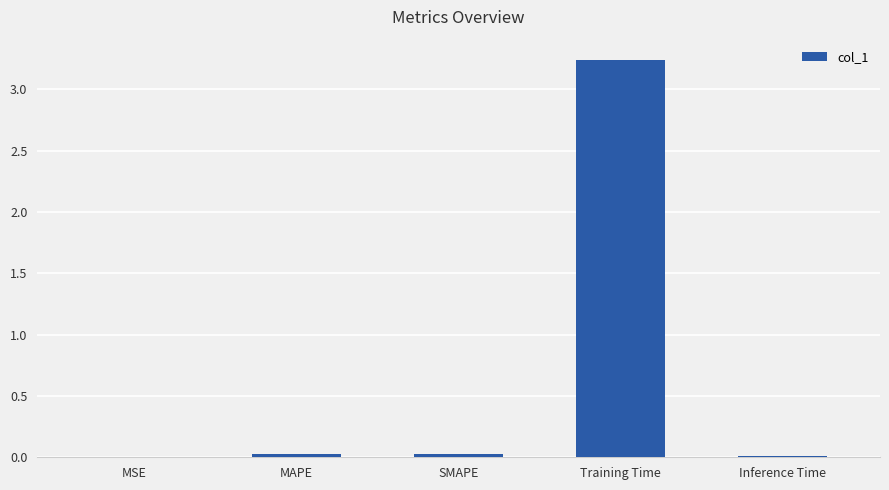

Which label corresponds to the largest value in the chart?

Training Time